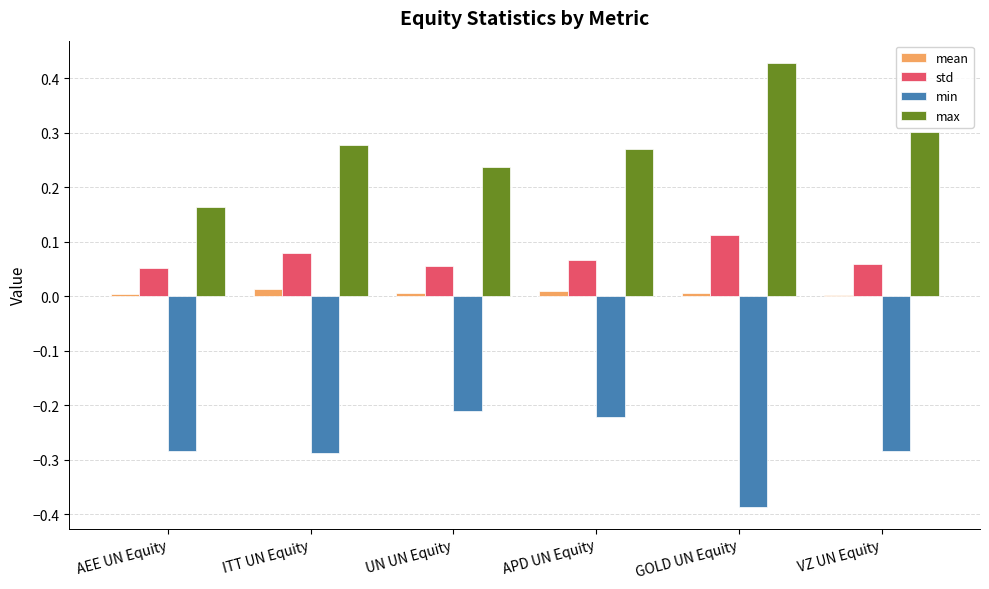

Which series changed the most between ITT UN Equity and UN UN Equity?

min